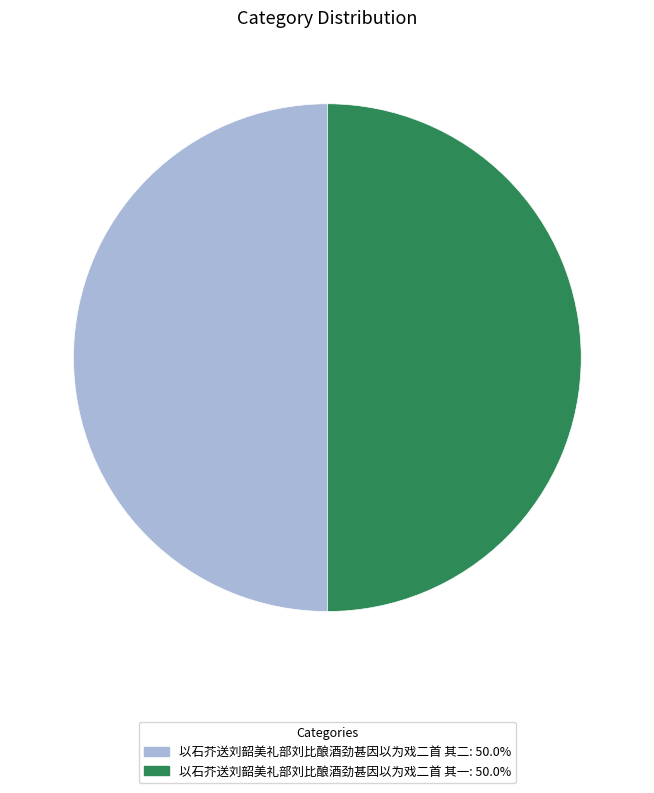

The 以石芥送刘韶美礼部刘比酿酒劲甚因以为戏二首 其二 slice represents 50% of the pie. True or false?

True